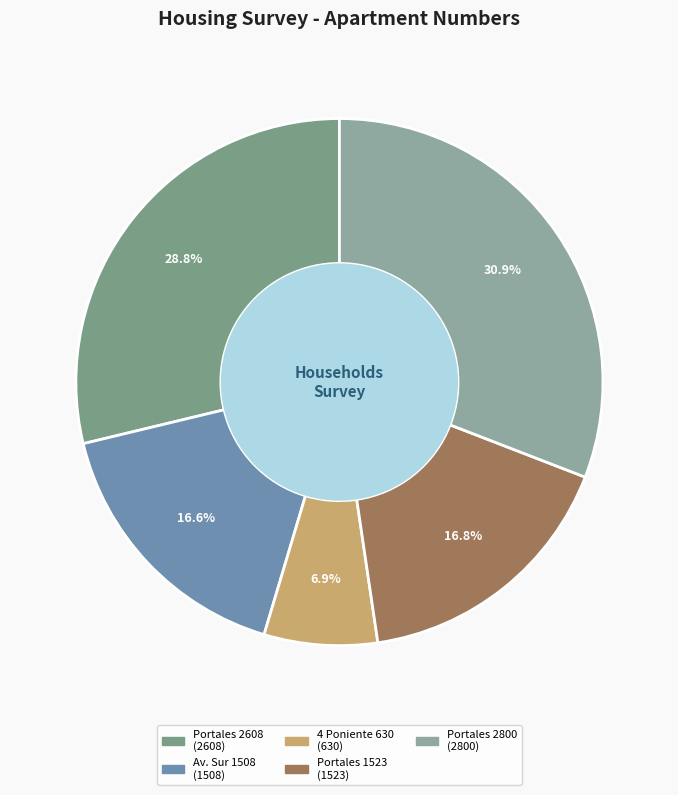

Is there any slice that represents more than half of the pie?

No